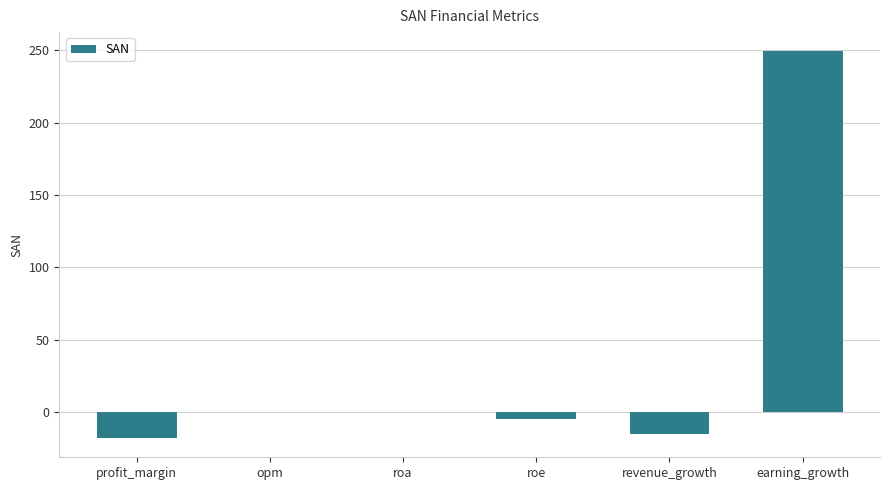

Between roe and profit_margin, which is larger?

roe